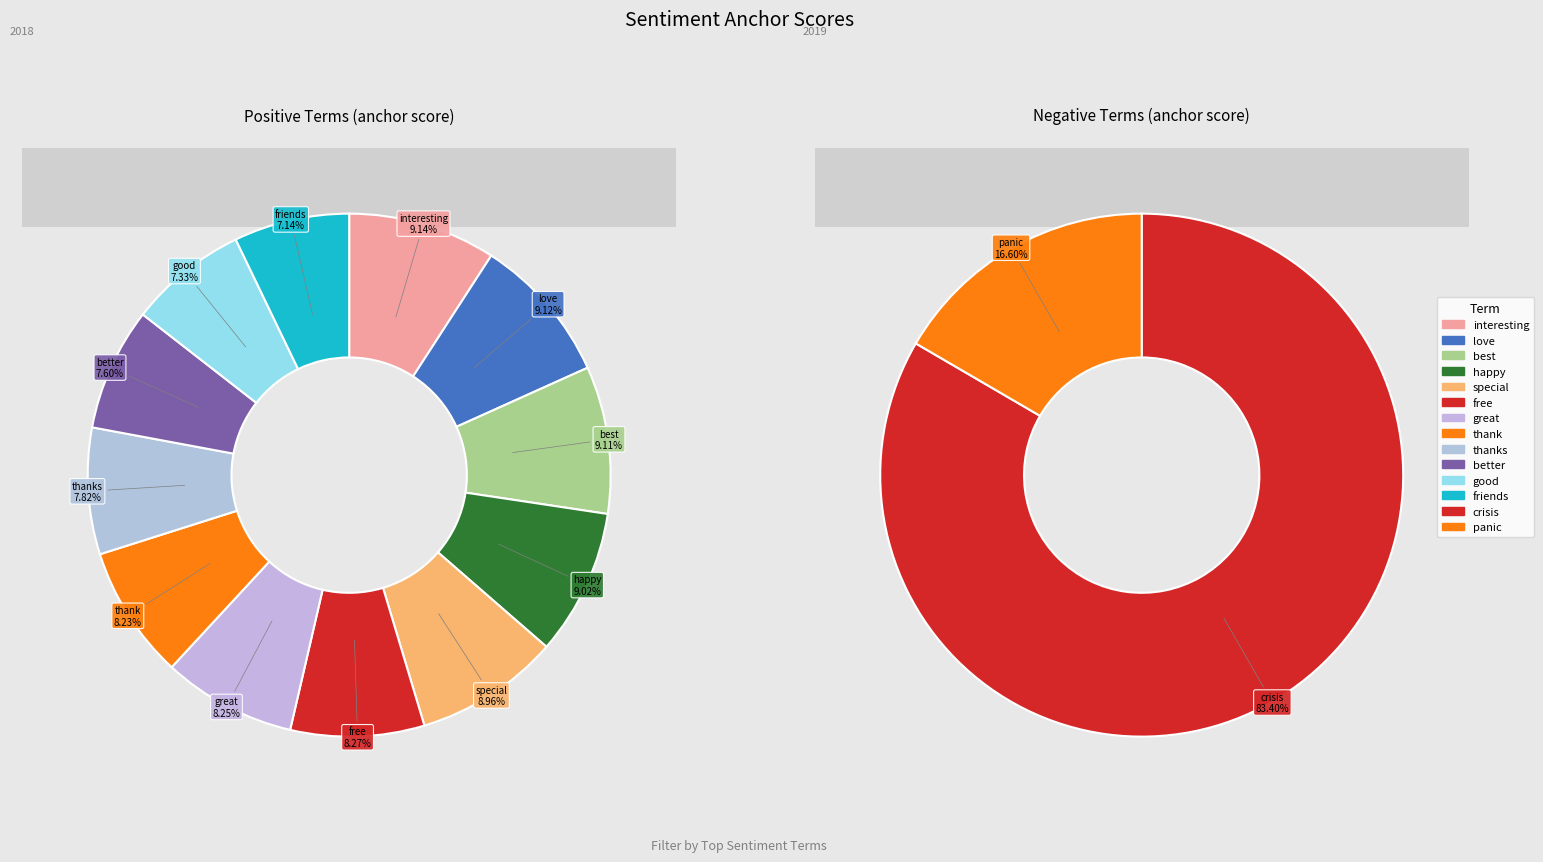

What percentage do great and better together represent?

15.9%